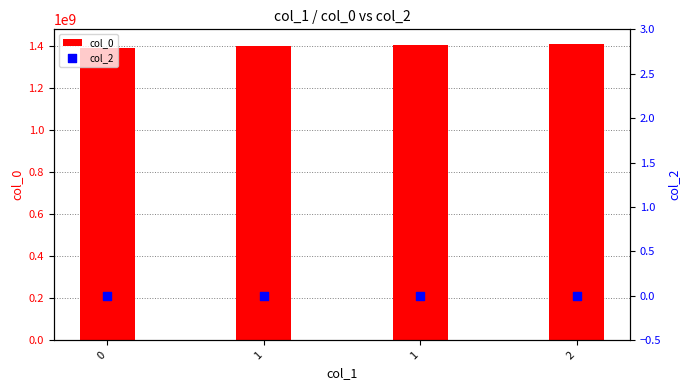

Which series contains the lowest Y value?

col_2